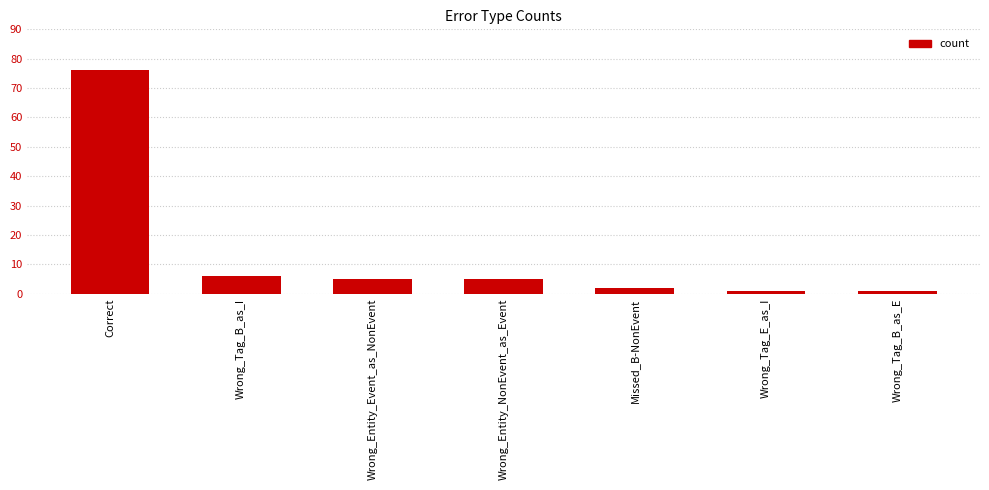

What is the ratio of the value at Missed_B-NonEvent to the value at Wrong_Tag_E_as_I?

2.0